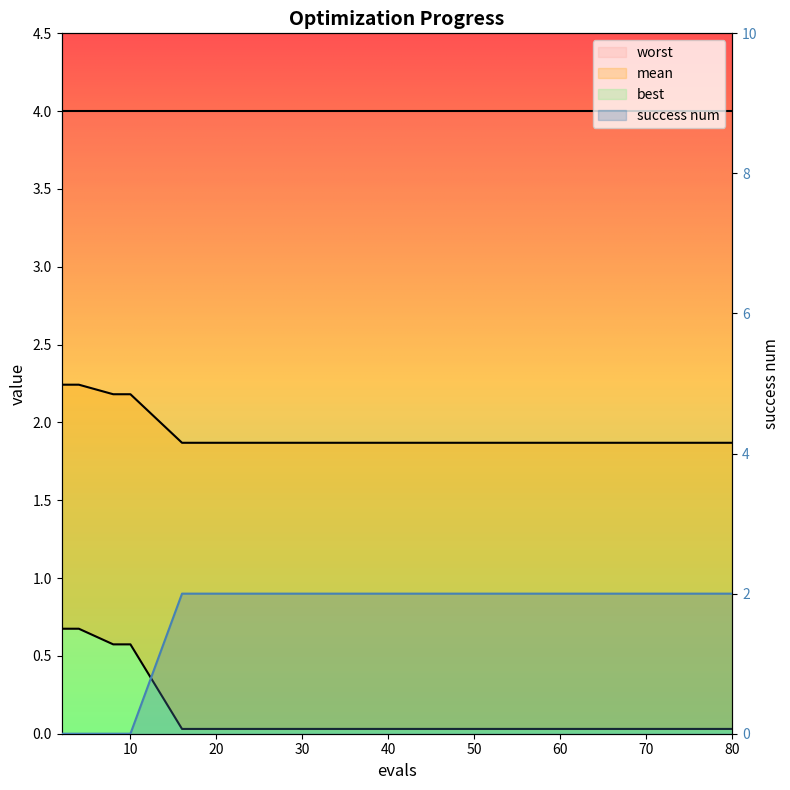

List the labels in order of mean value, smallest first.

16, 20, 28, 34, 40, 46, 52, 57, 62, 66, 70, 72, 74, 76, 78, 80, 8, 10, 2, 4